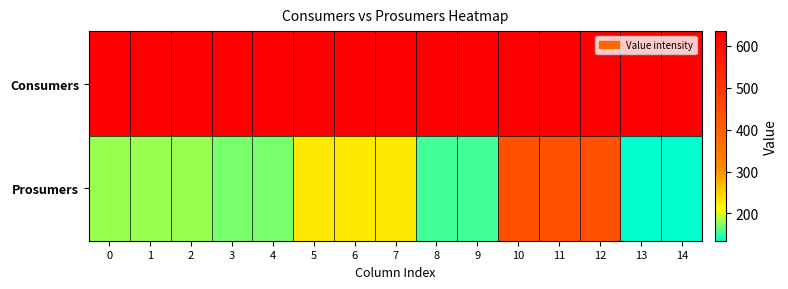

List the series in order of their overall mean, highest first.

Consumers, Prosumers